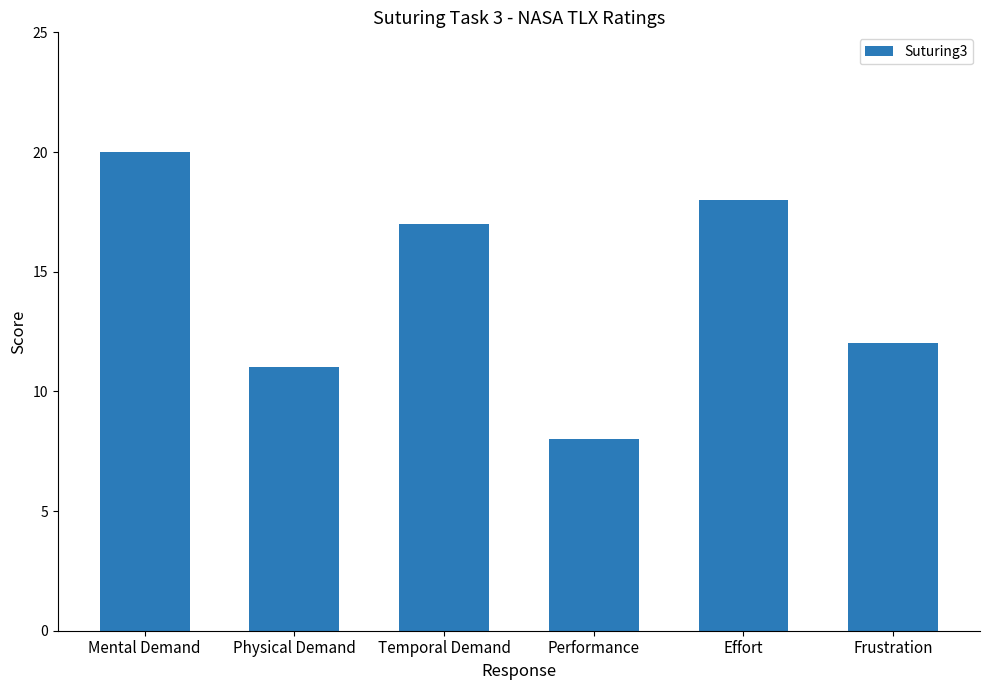

How many bars are there in total?

6